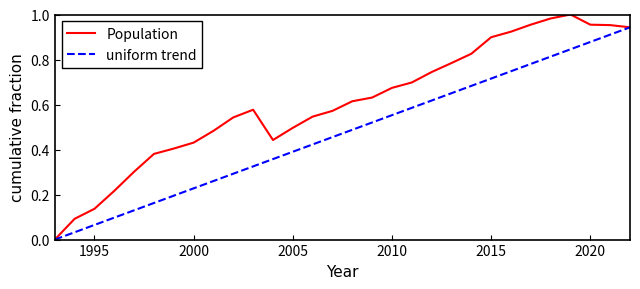

Which series has the largest range (max minus min)?

Population